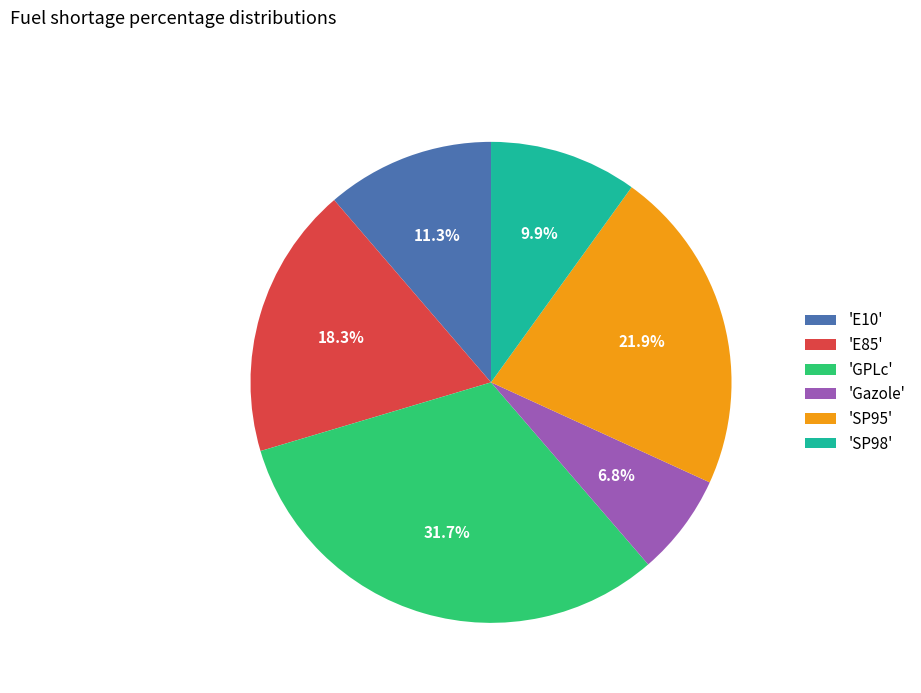

Approximately how many times larger is the value at 'E10' compared to 'GPLc'?

0.4